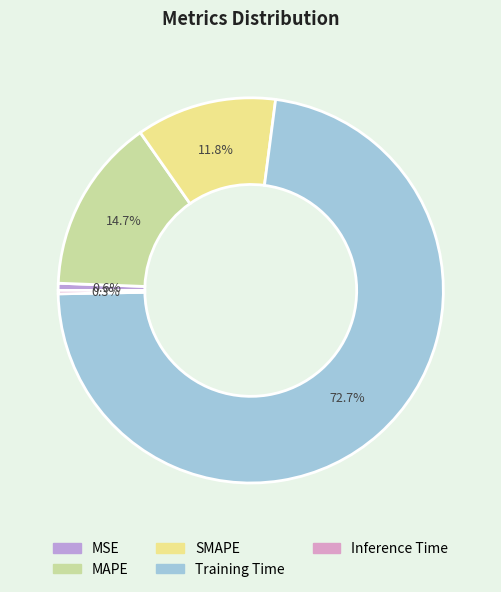

To the nearest percent, what is the difference between the largest and smallest slice percentages?

72%